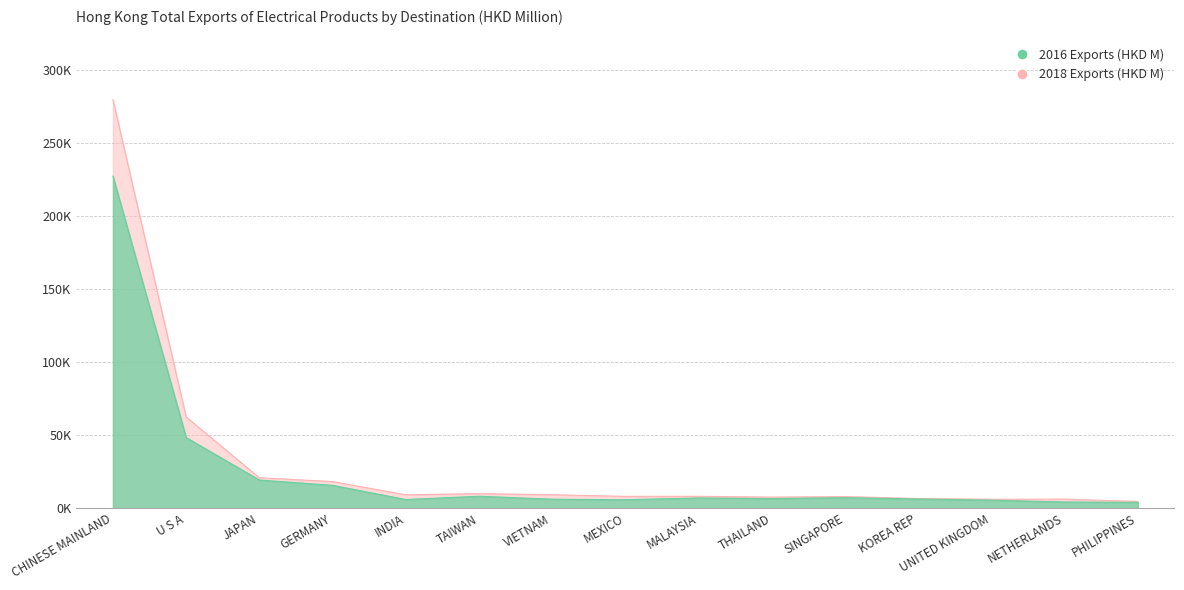

How many interior local peaks does the 201812 series have?

4